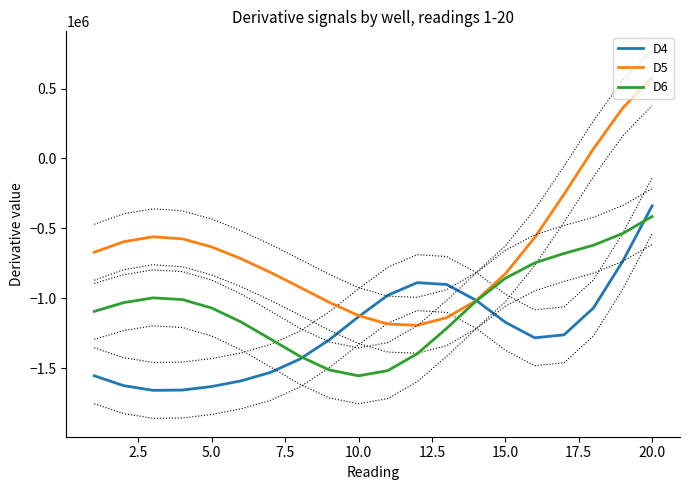

What is the highest value of the D6 series?

-415531.8